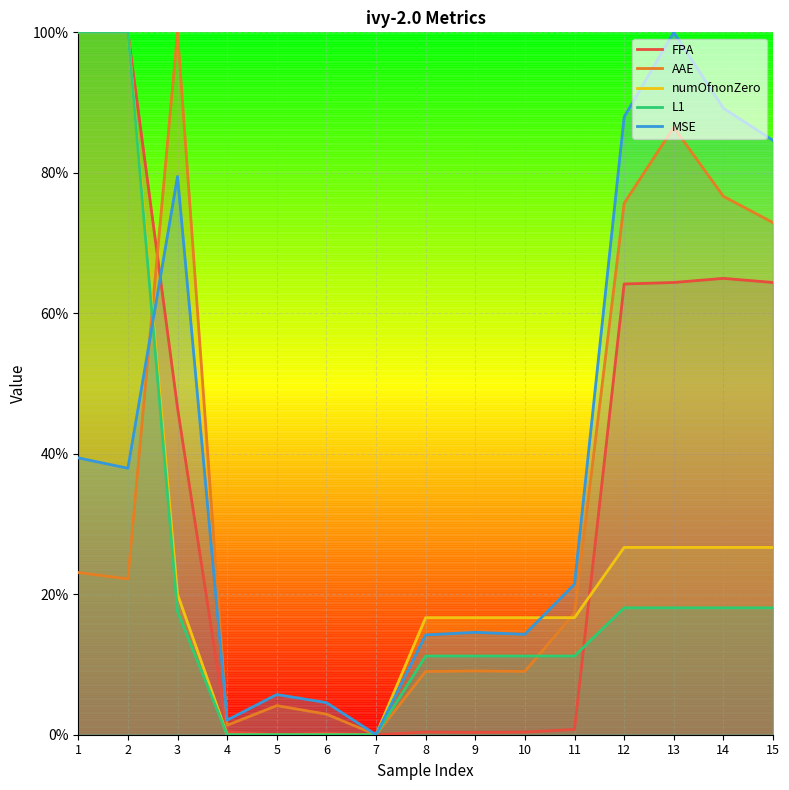

Which series ends up on top after the final intersection of AAE and numOfnonZero?

AAE